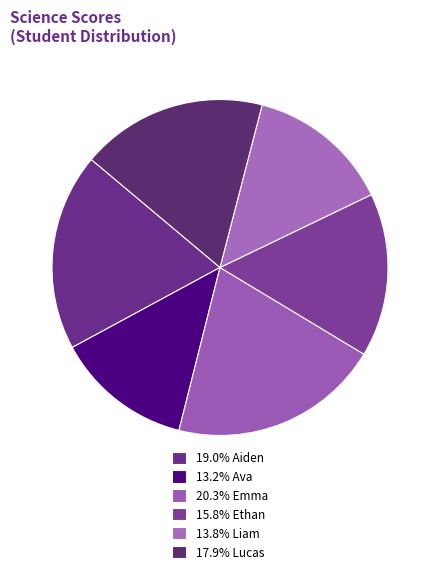

How many segments does this pie chart have?

6